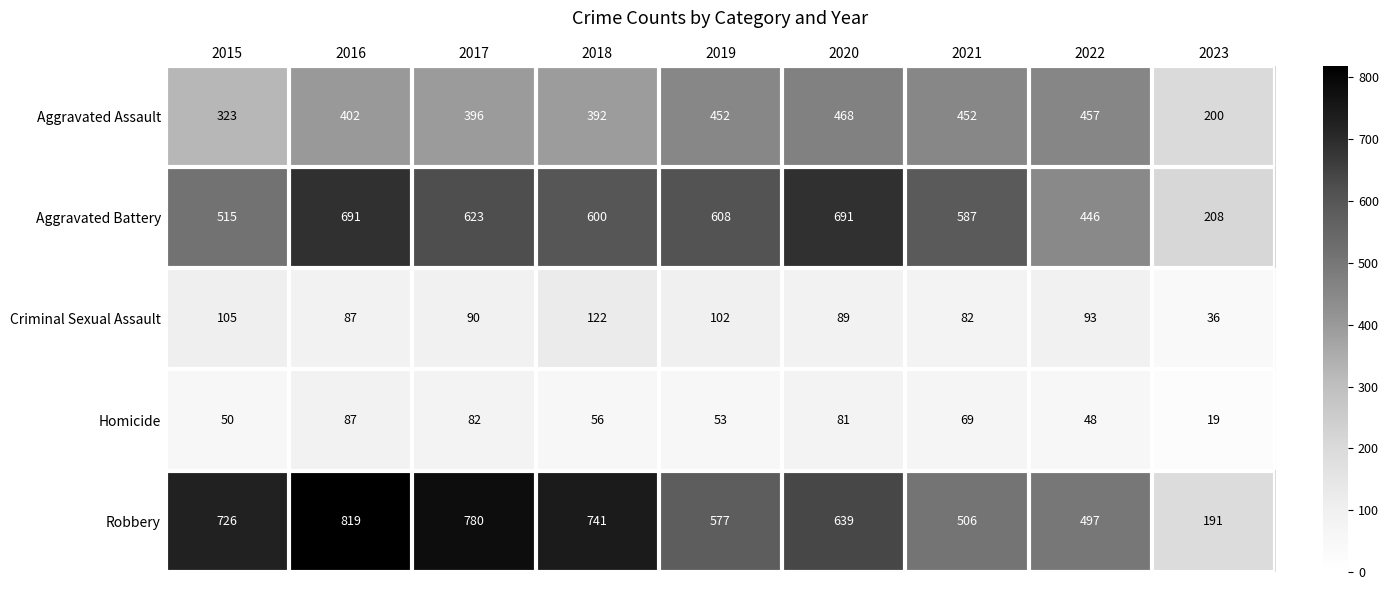

What is the difference between the Robbery values at 2022 and 2017?

283